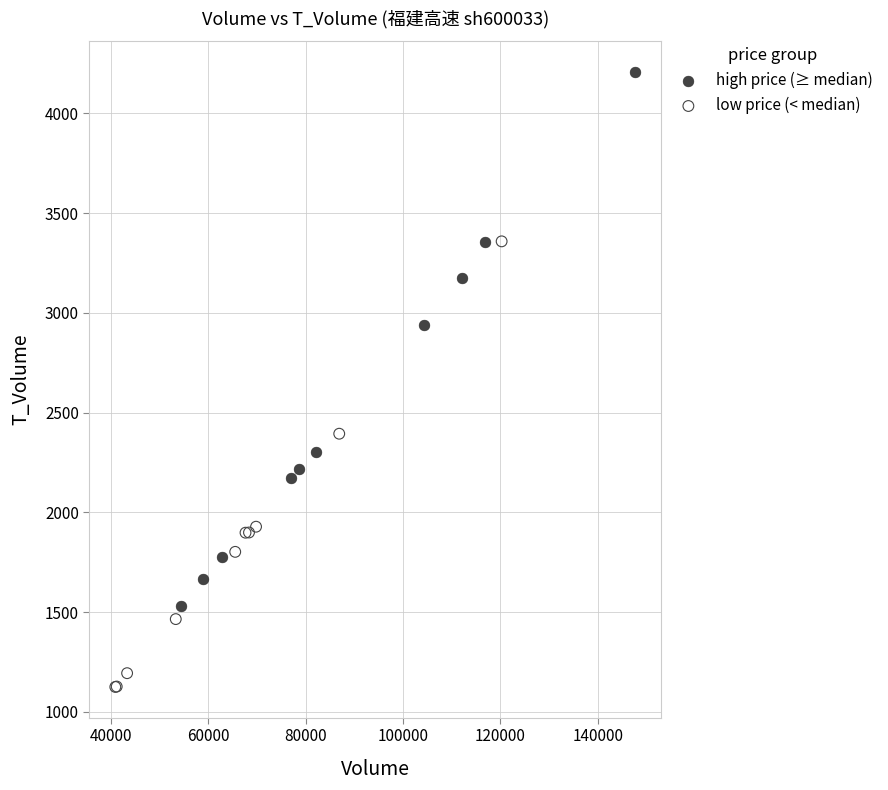

What are all the series names shown in the legend?

high price (≥ median), low price (< median)